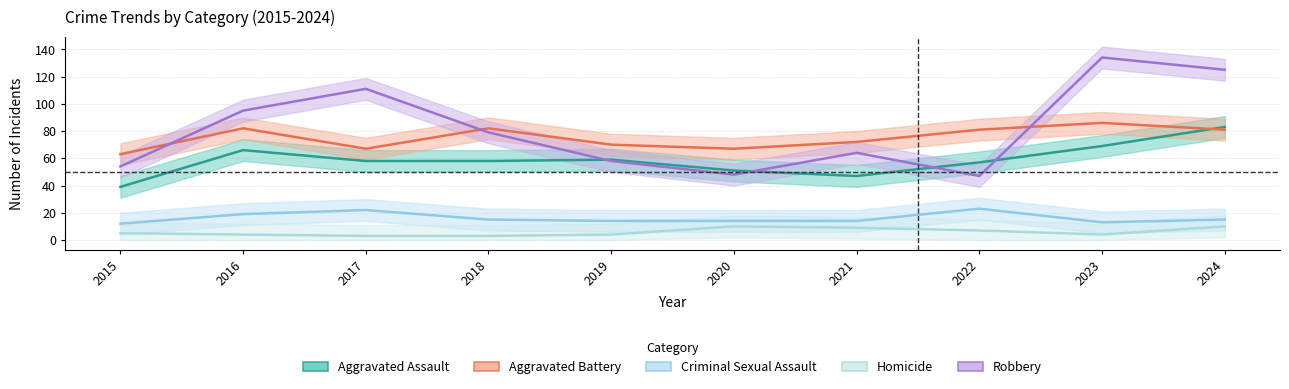

At which category does Aggravated Battery reach its first local valley?

2017